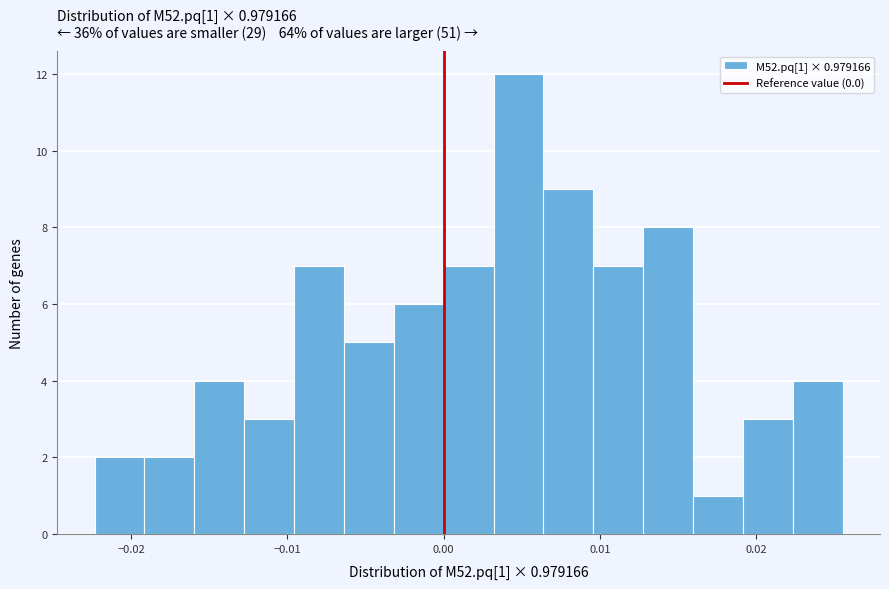

Around what value on the x-axis is the tallest bar? Give the approximate position of its centre, as read against the axis.

0.005